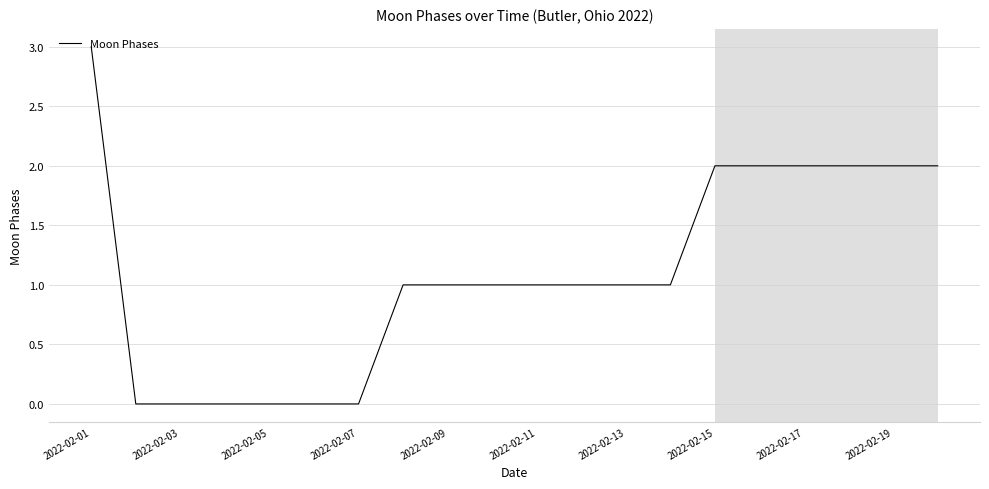

What is the maximum value shown in the chart?

3